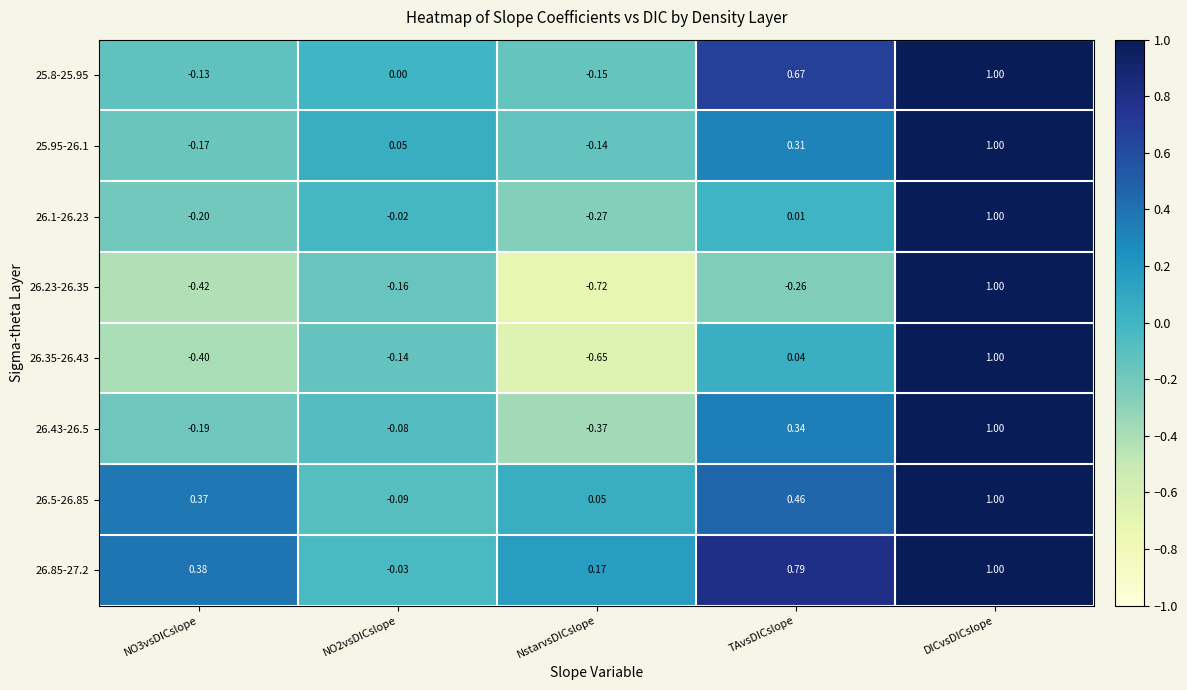

At which label is 26.35-26.43 closest to 0?

TAvsDICslope